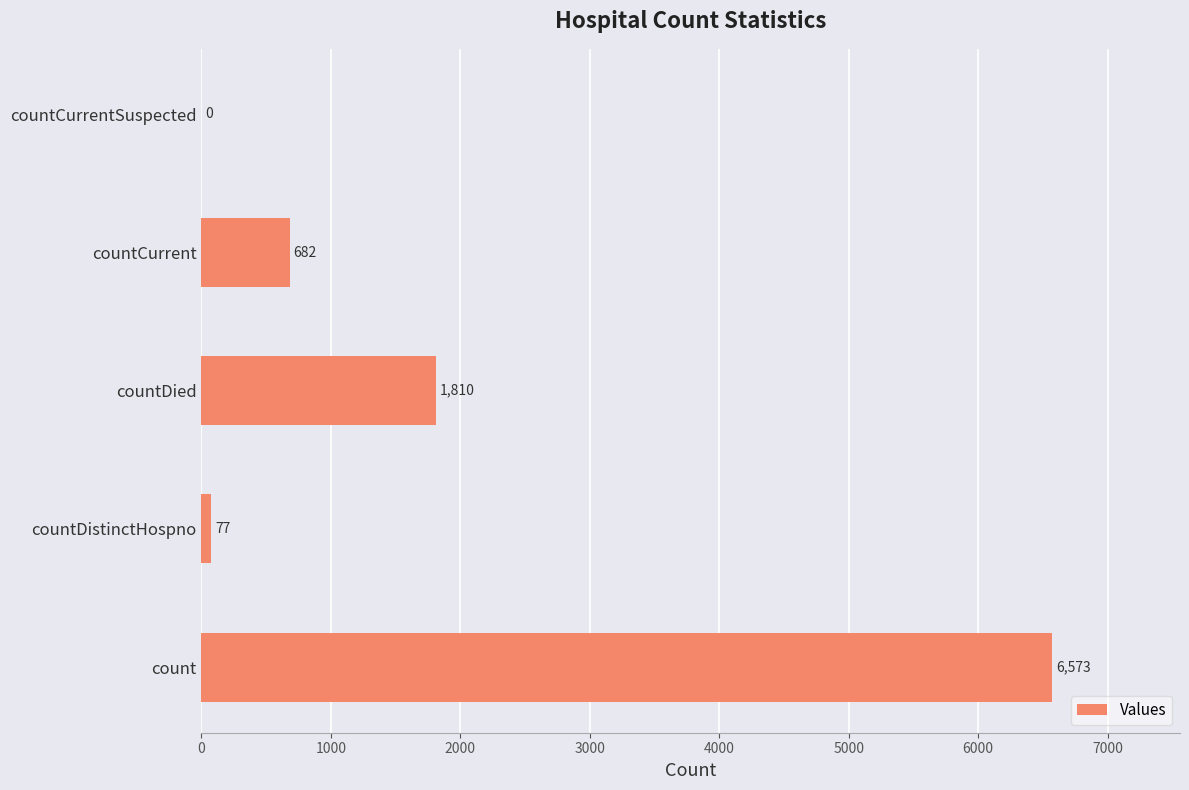

What is the greatest value displayed?

6573